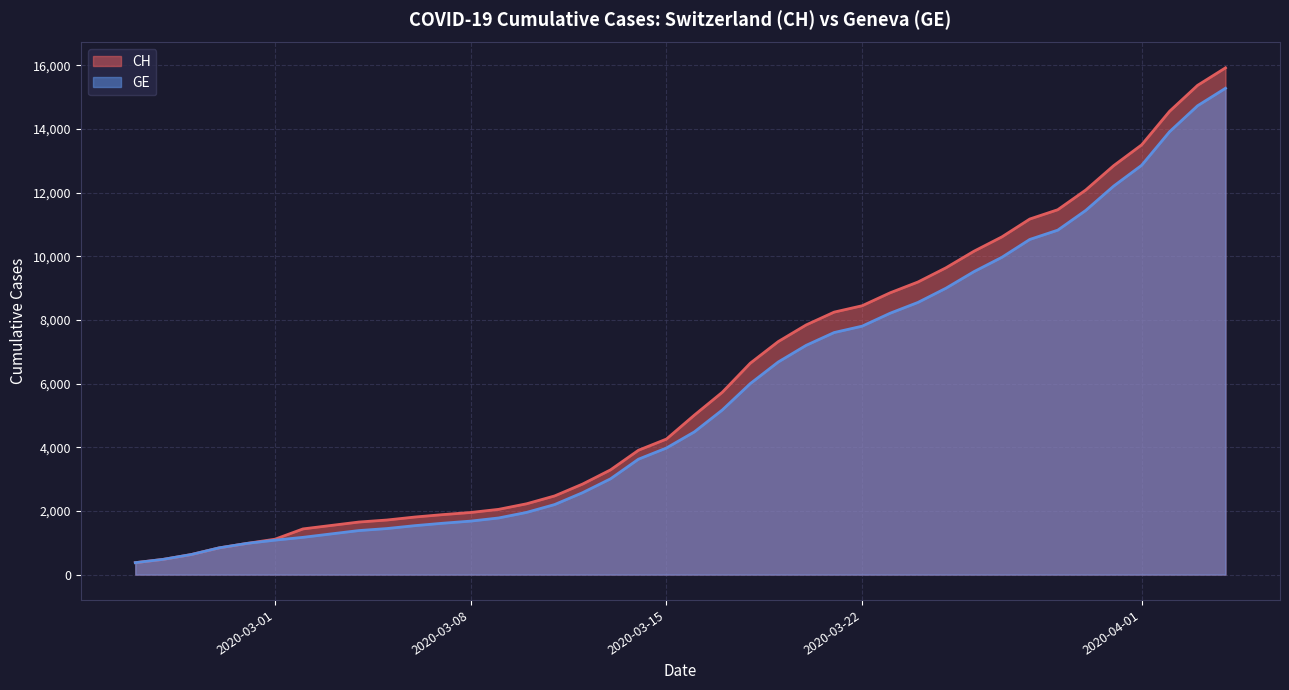

Which series has the largest total across all categories?

CH